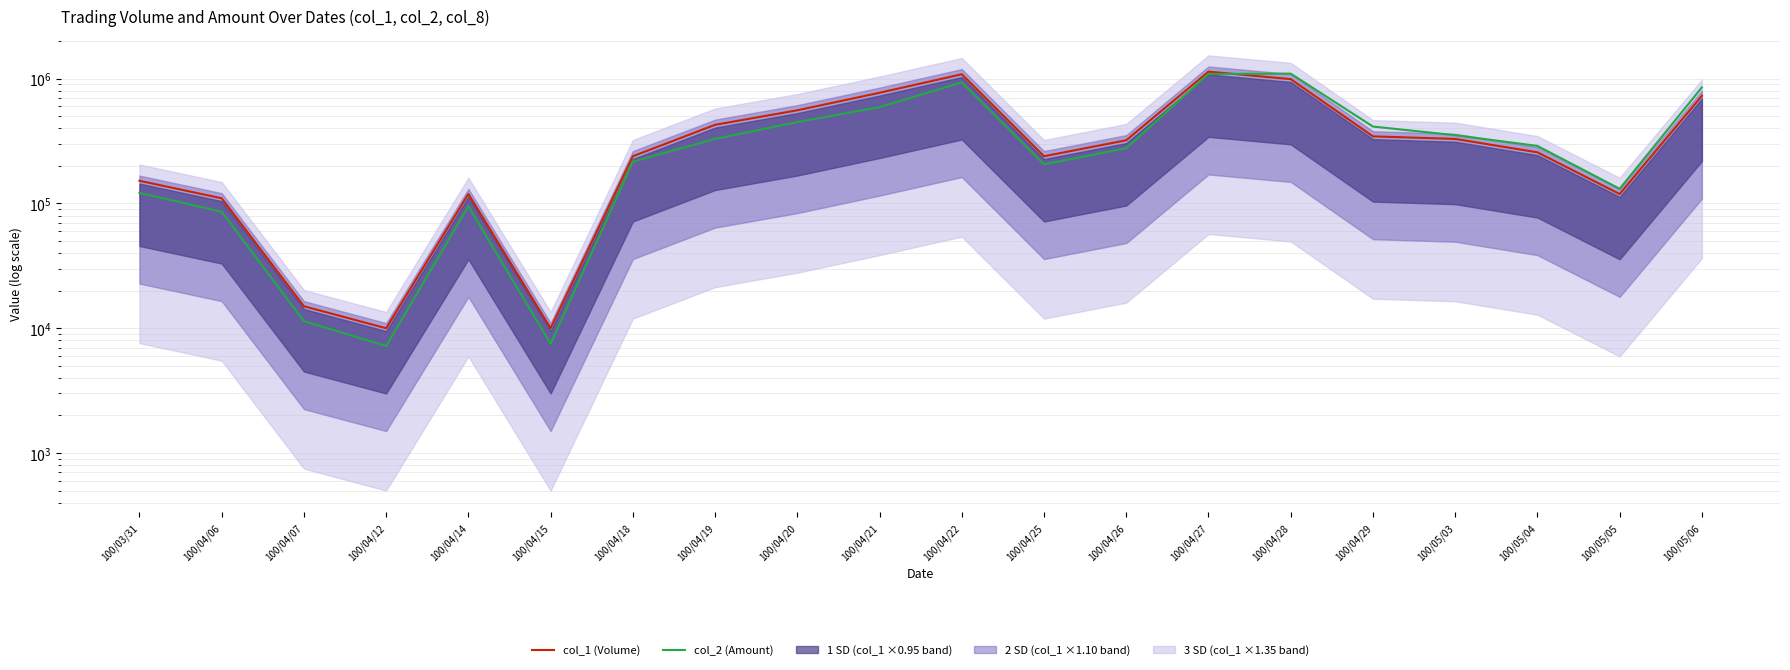

What value does the col_2 (Amount) series have at 100/04/12, to the nearest 10?

7200